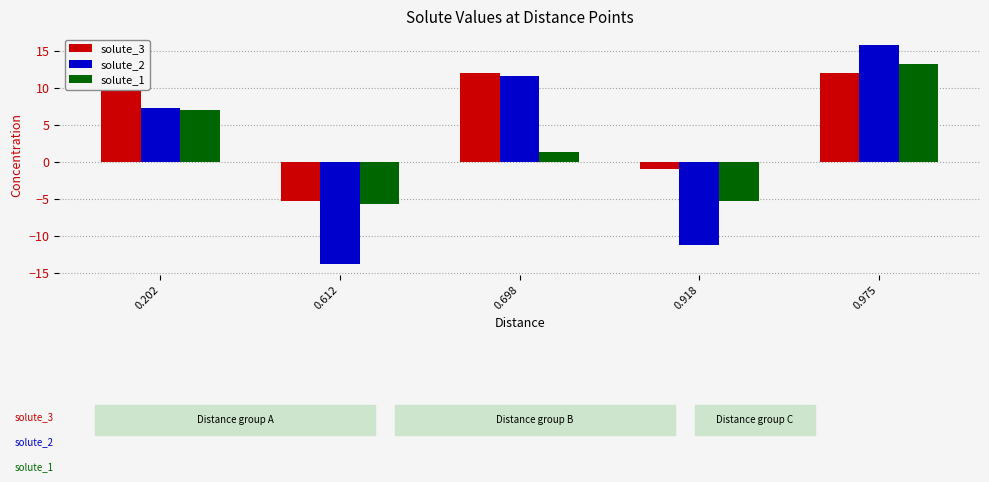

True or false: solute_1 has a value of -7.4 at 0.918.

False